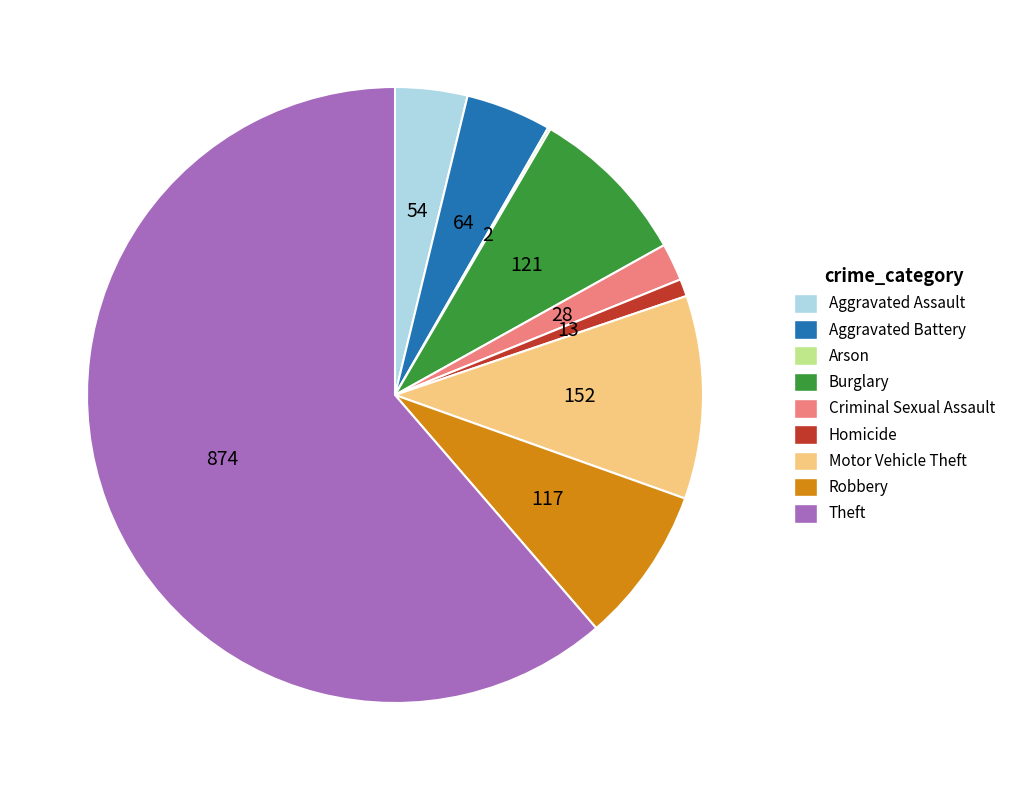

Which has a higher value, Motor Vehicle Theft or Burglary?

Motor Vehicle Theft